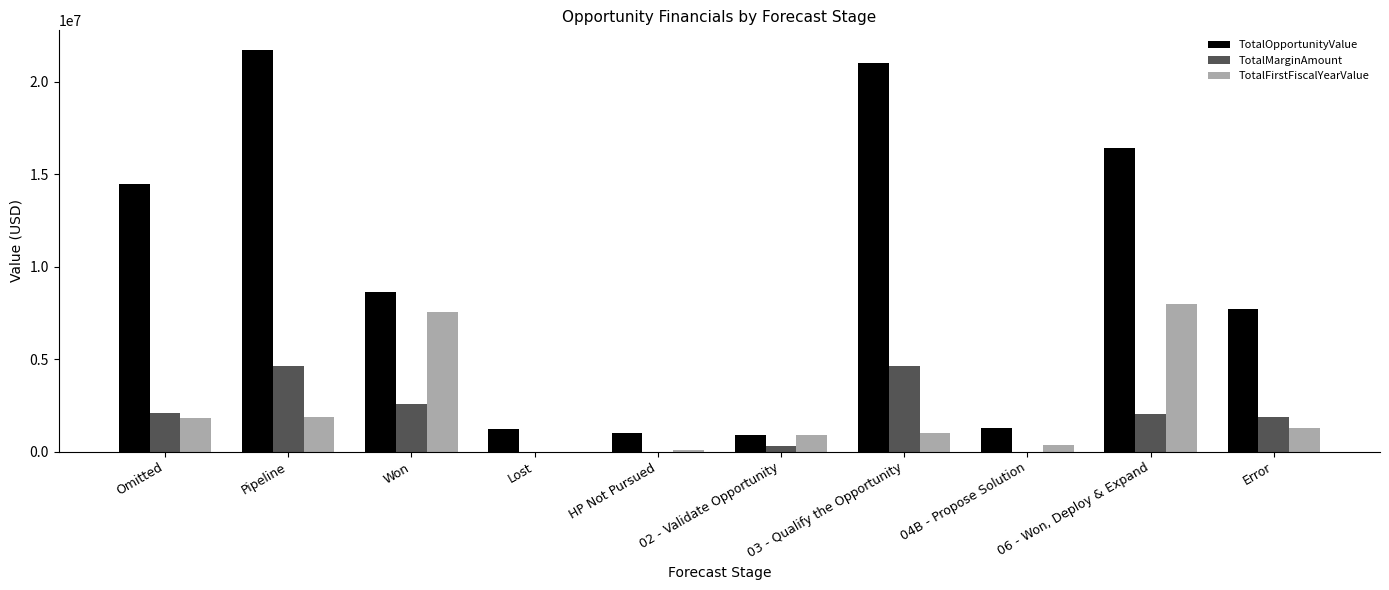

What is the greatest value displayed?

21691163.0